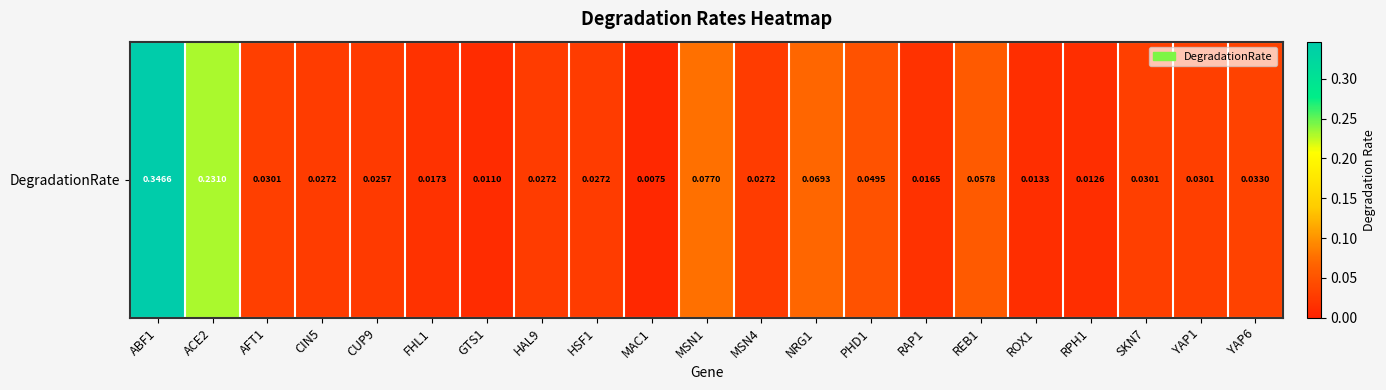

What is the difference between the second highest and second lowest values?

0.2